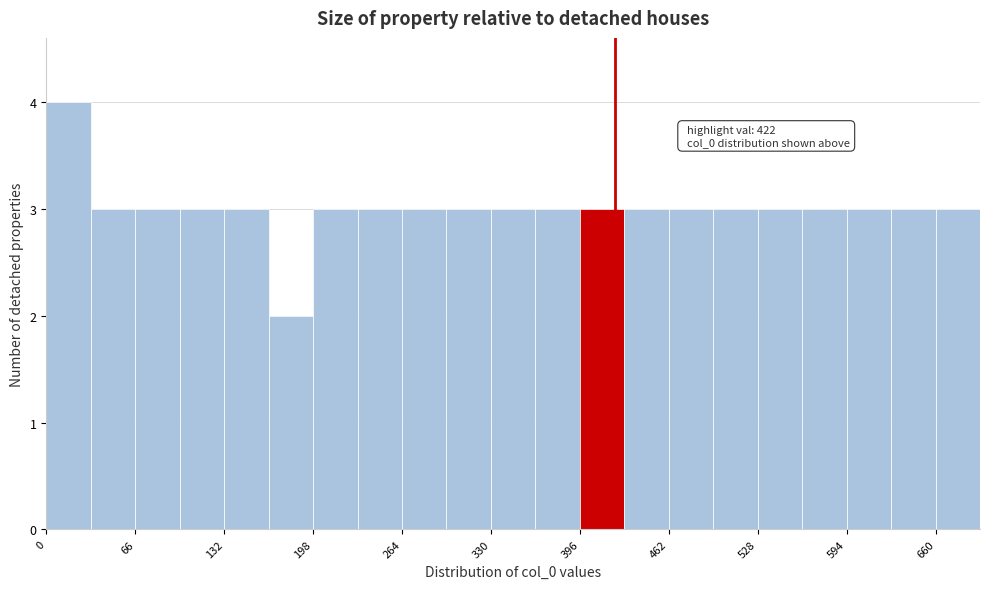

Around what value on the x-axis is the tallest bar? Give the approximate position of its centre, as read against the axis.

20